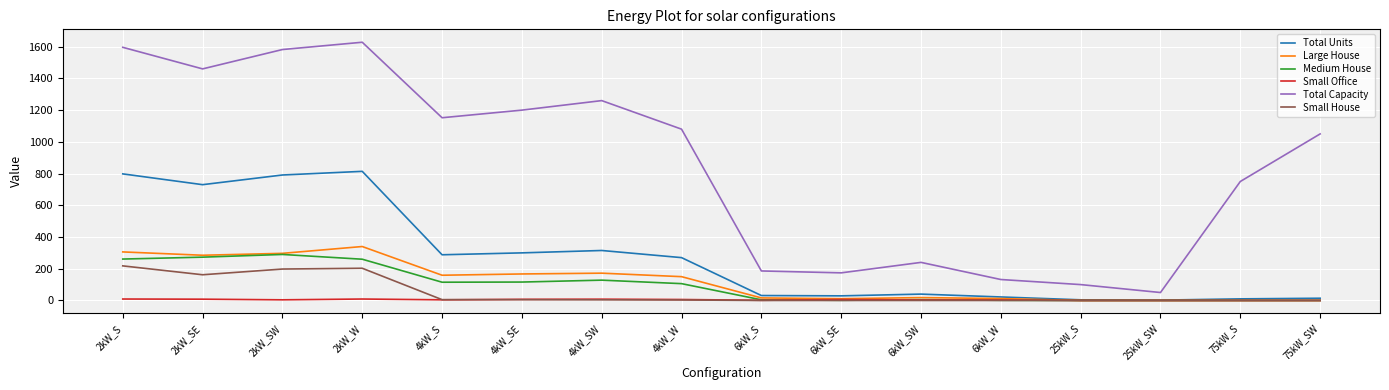

Which series has the largest total across all categories?

Total Capacity